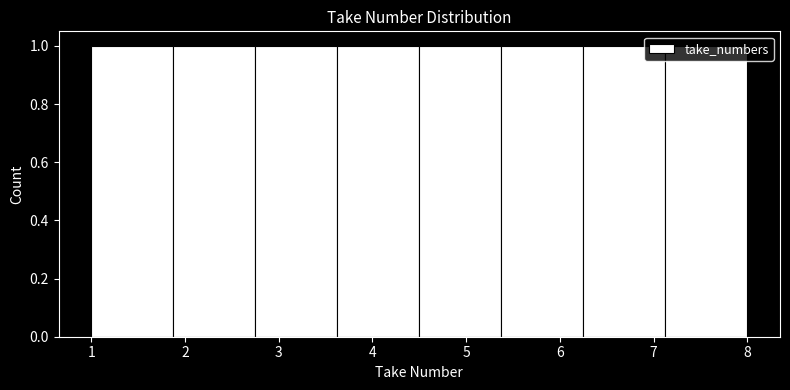

Reading left to right, list every bar in this chart as the range it spans on the x-axis followed by its height. Neither the bar edges nor the heights are printed on the chart, so give them approximately, as read against the axes.

1.0 to 1.9: 1
1.9 to 2.8: 1
2.8 to 3.6: 1
3.6 to 4.5: 1
4.5 to 5.4: 1
5.4 to 6.3: 1
6.3 to 7.1: 1
7.1 to 8.0: 1